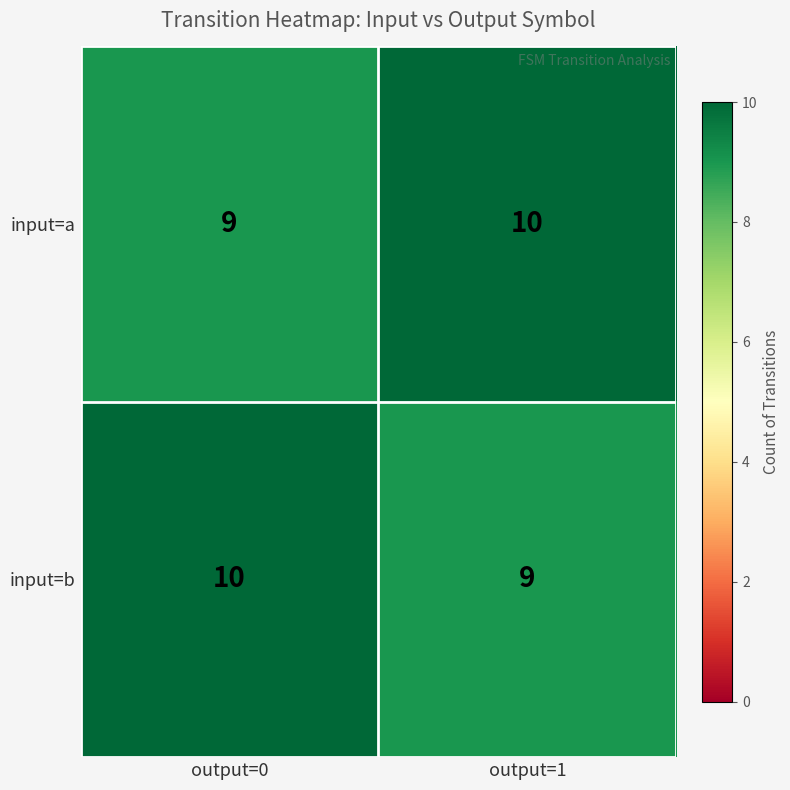

Rank the series at output=0 from highest to lowest value.

input=b, input=a